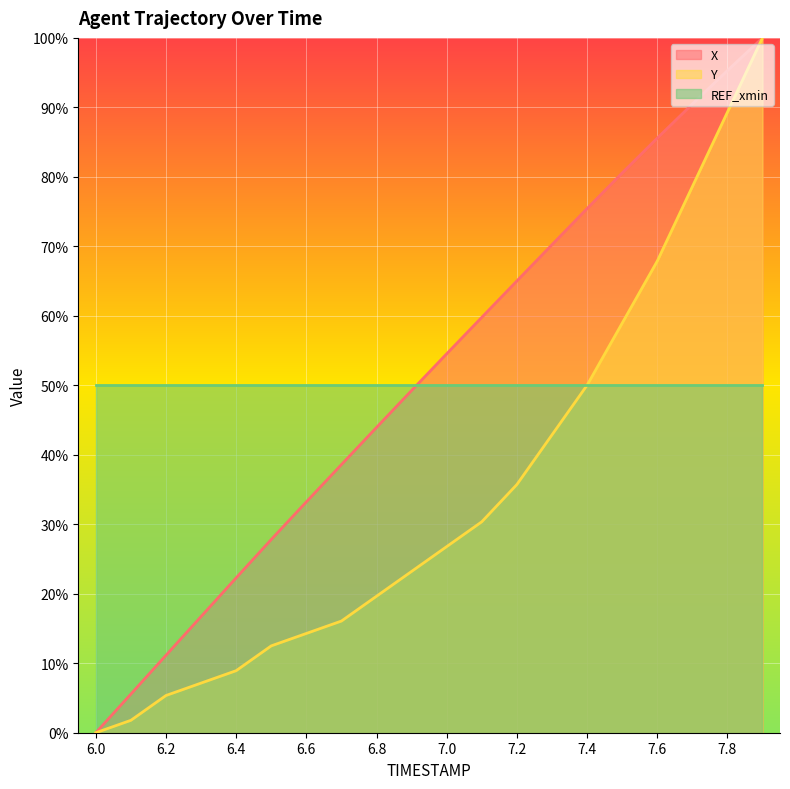

Which series changed the most between 6.6 and 7.4?

X